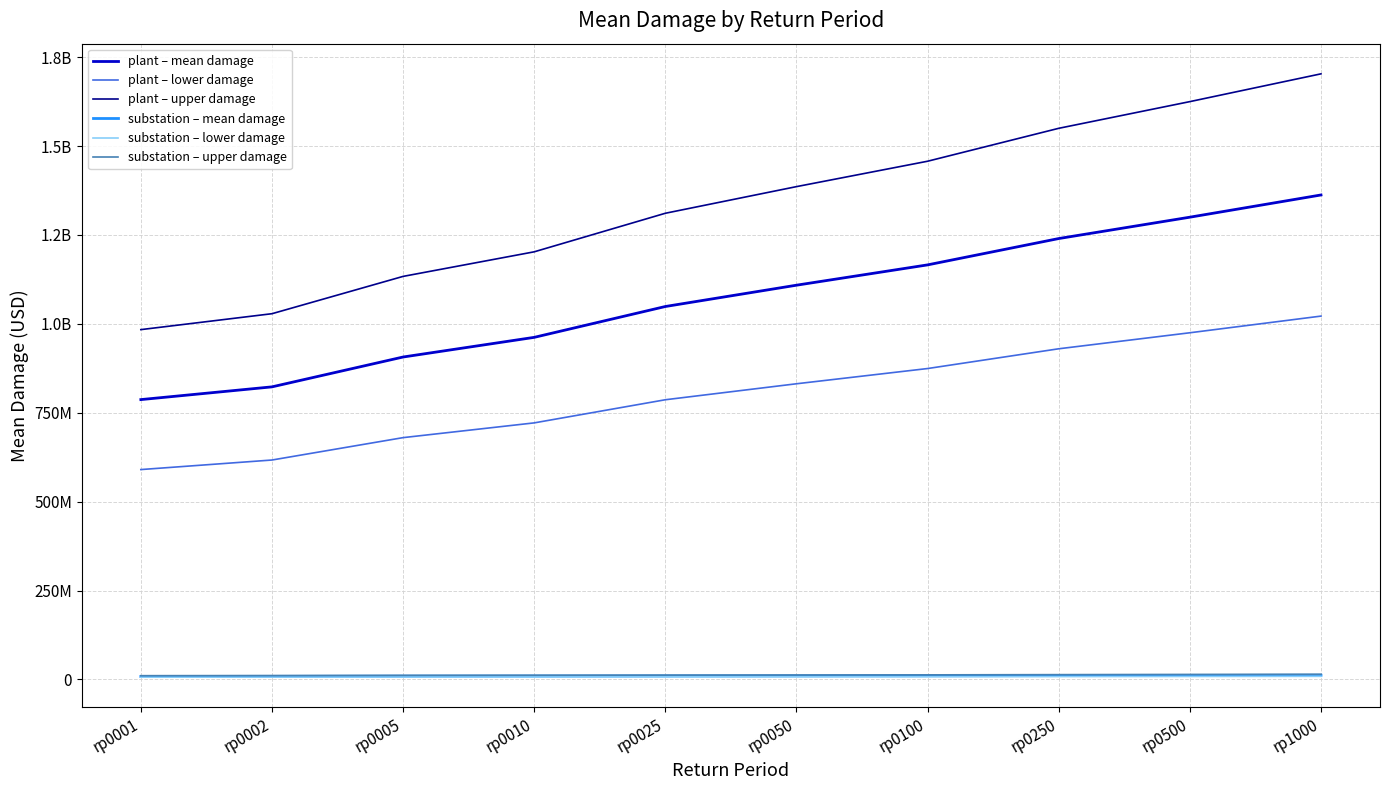

Does the chart display data point markers on the line(s)?

No